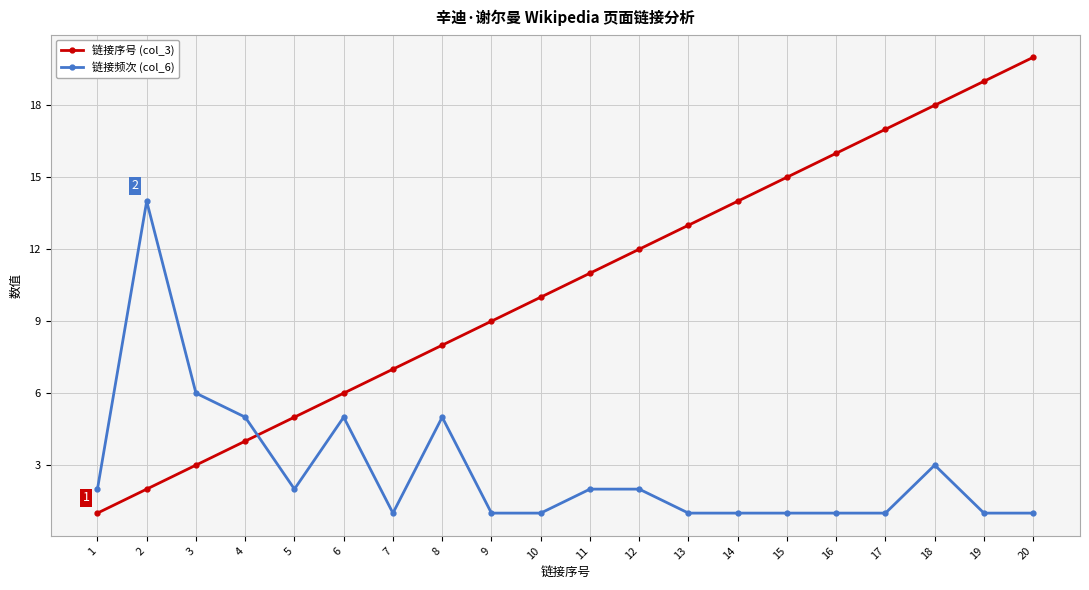

What is the maximum value shown in the chart?

20